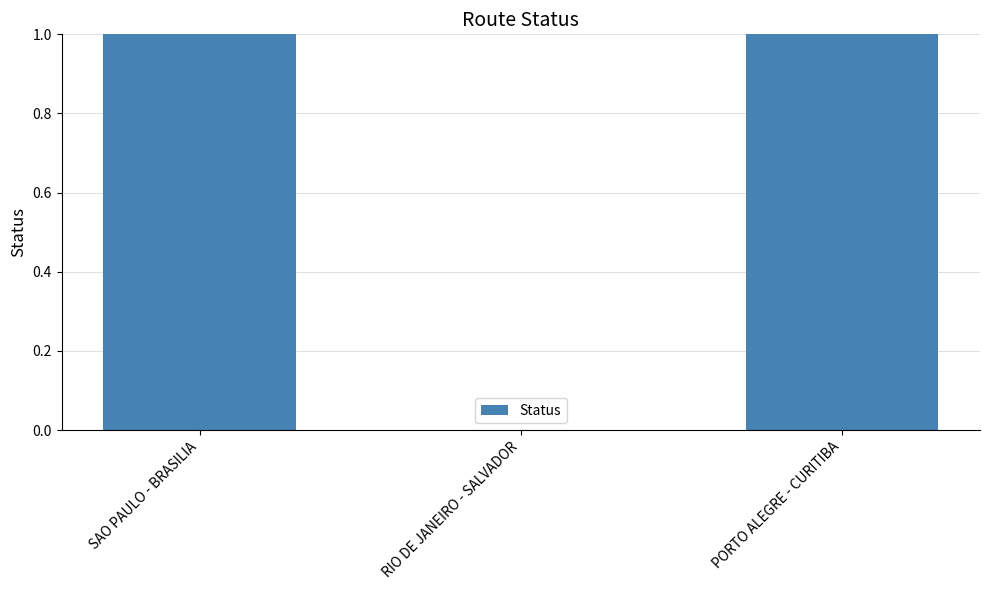

Between RIO DE JANEIRO - SALVADOR and PORTO ALEGRE - CURITIBA, which is larger?

PORTO ALEGRE - CURITIBA